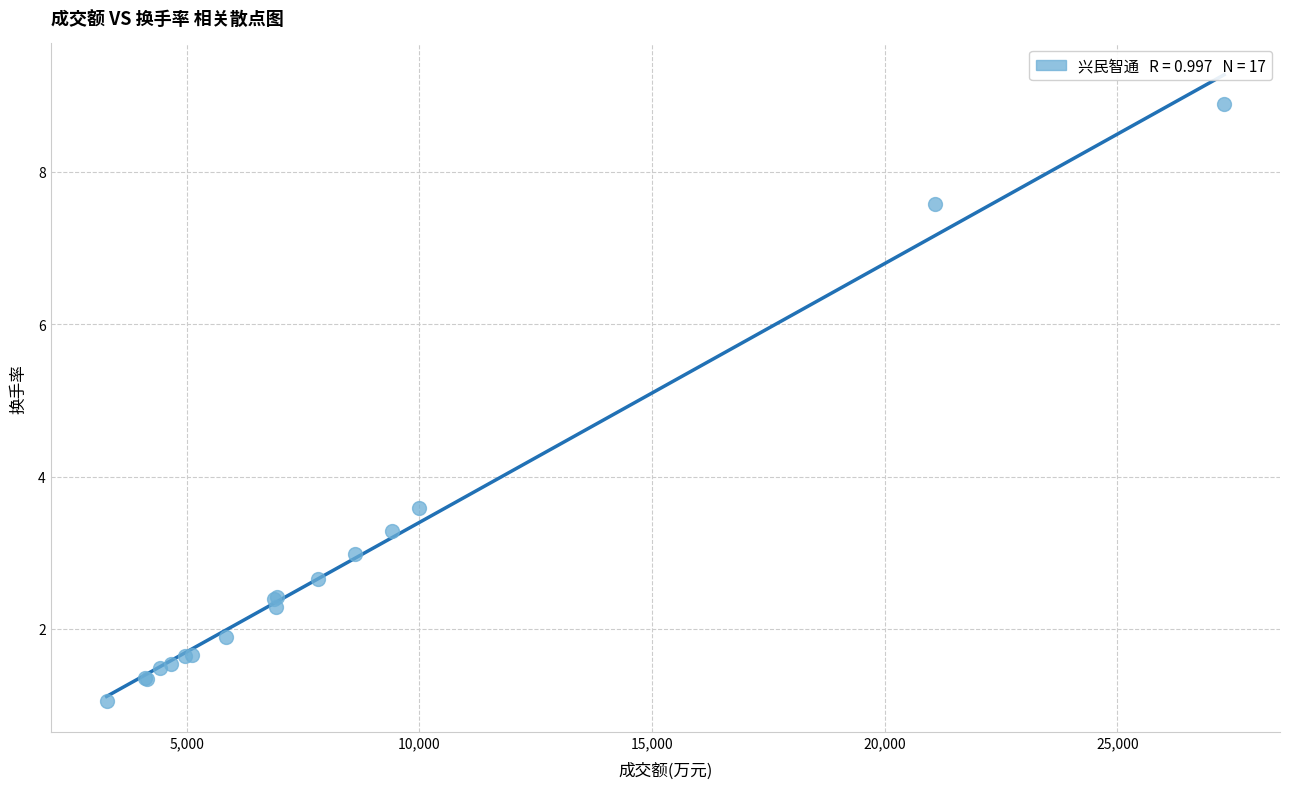

What Y value in the scatter plot is closest to 4?

3.6